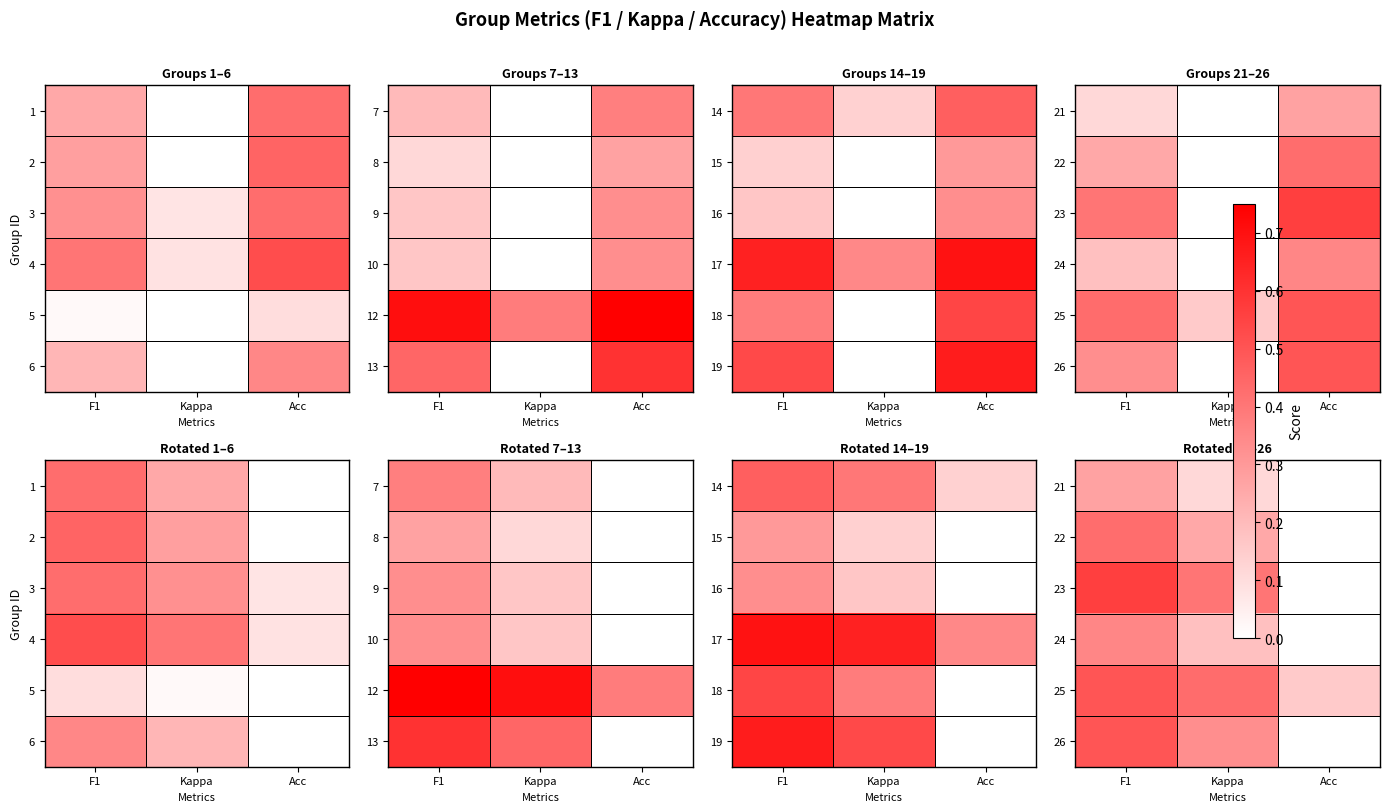

Between Acc and Kappa, which is larger?

Kappa